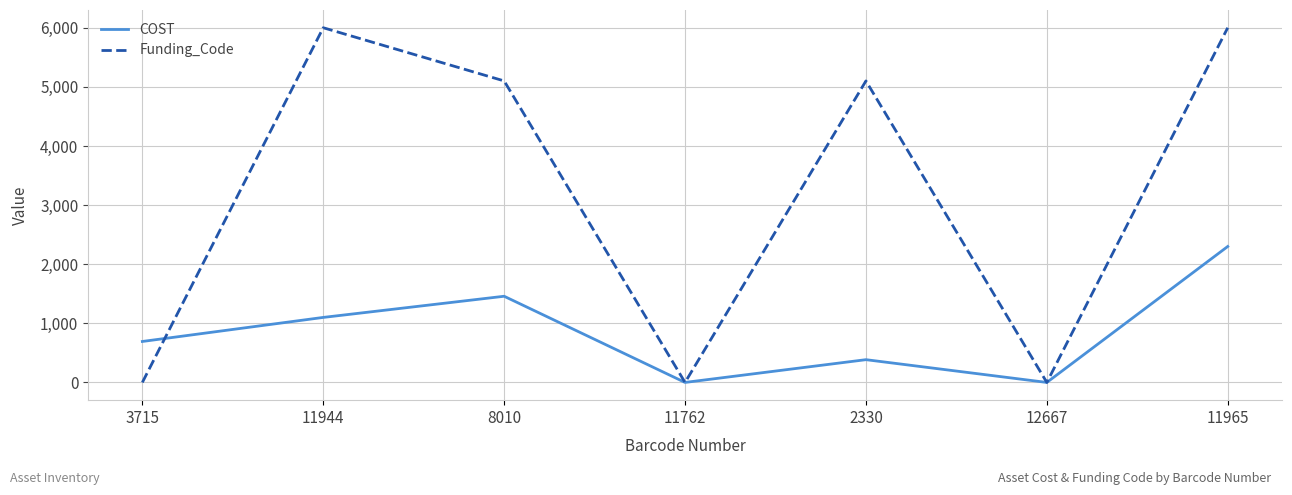

What is the difference between the maximum and second lowest values in the COST series?

2300